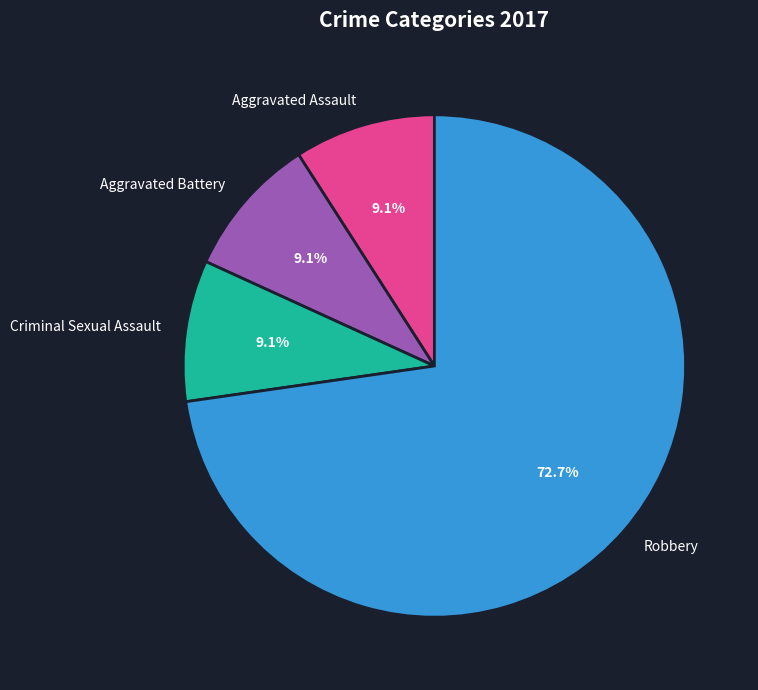

How many segments does this pie chart have?

4